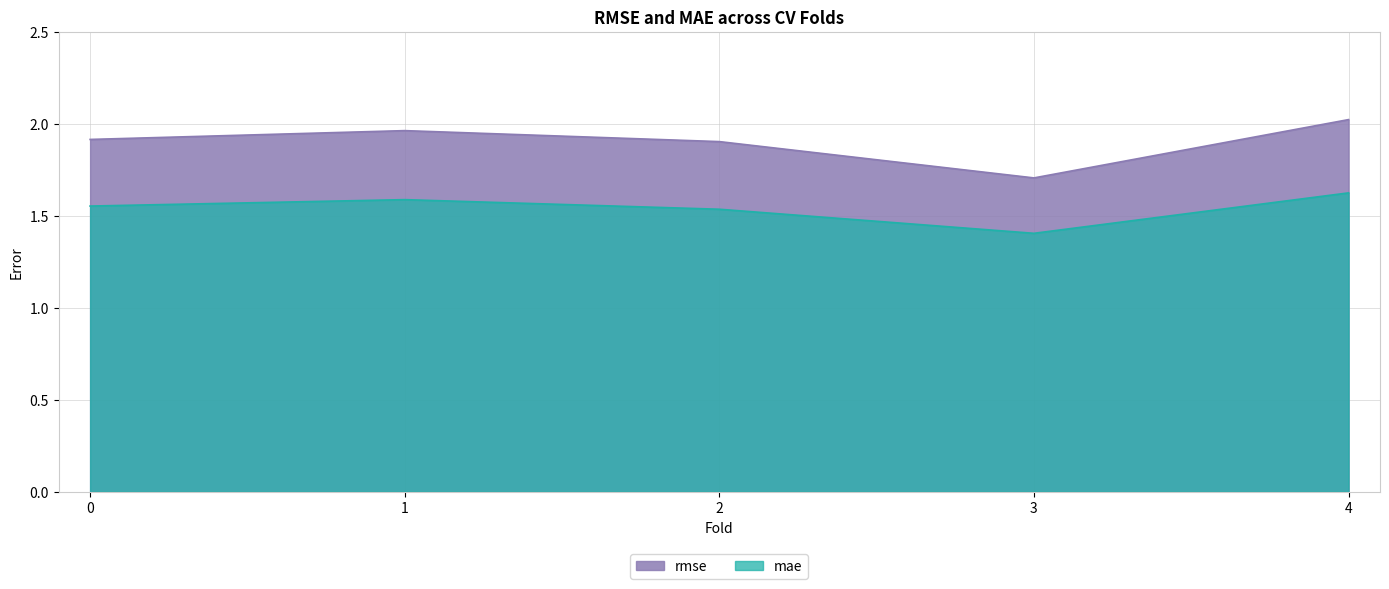

True or false: mae and rmse cross at least once.

False